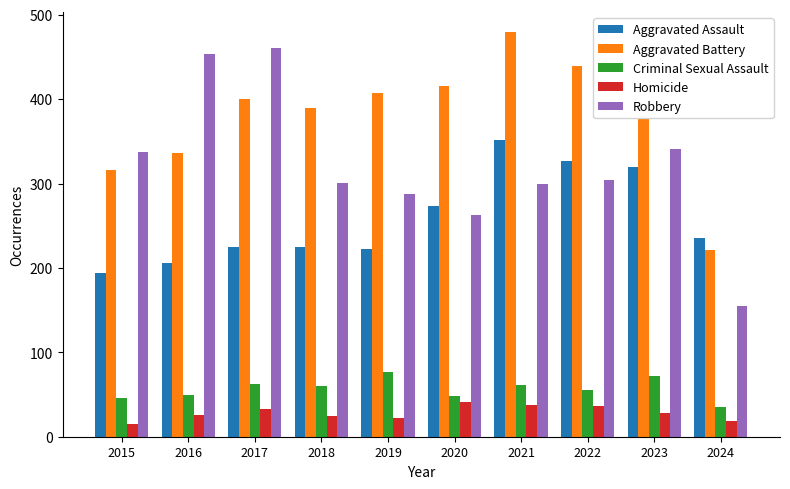

How many data points does each series have?

10